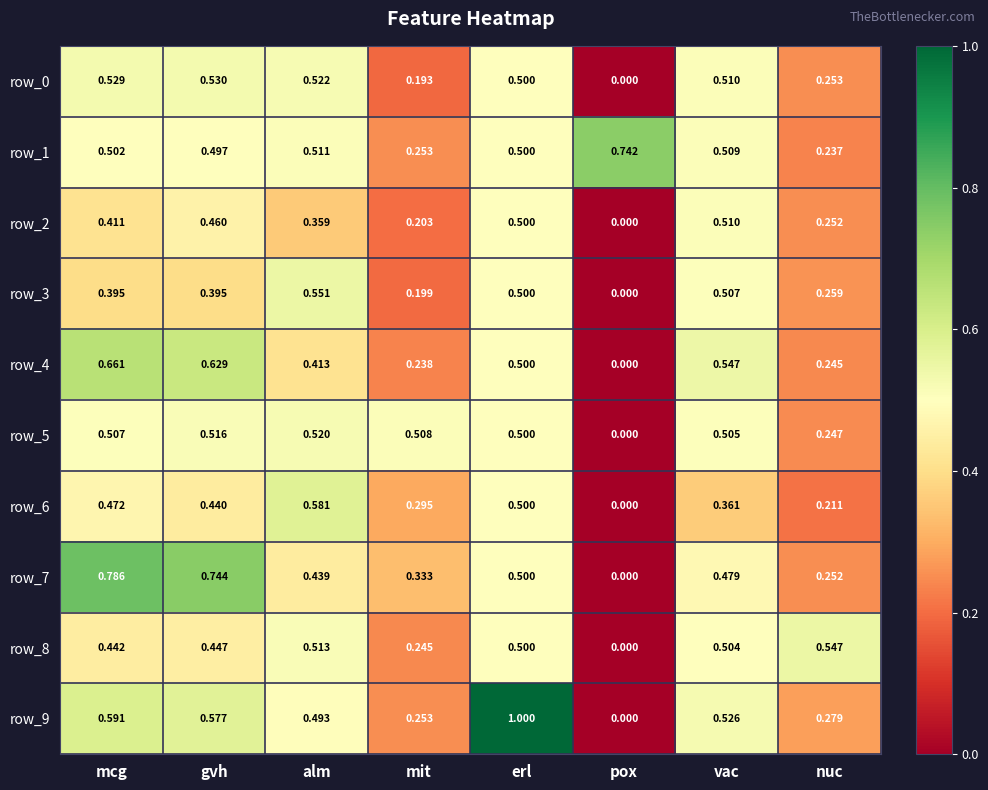

What is the total value across all series at erl?

5.5